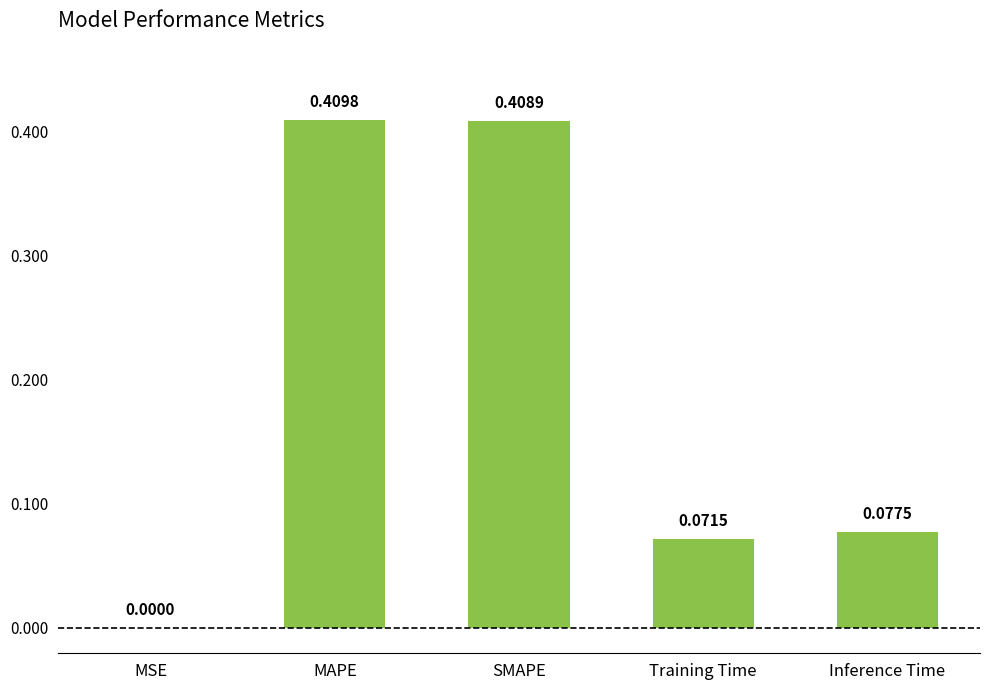

Between MAPE and MSE, which is larger?

MAPE